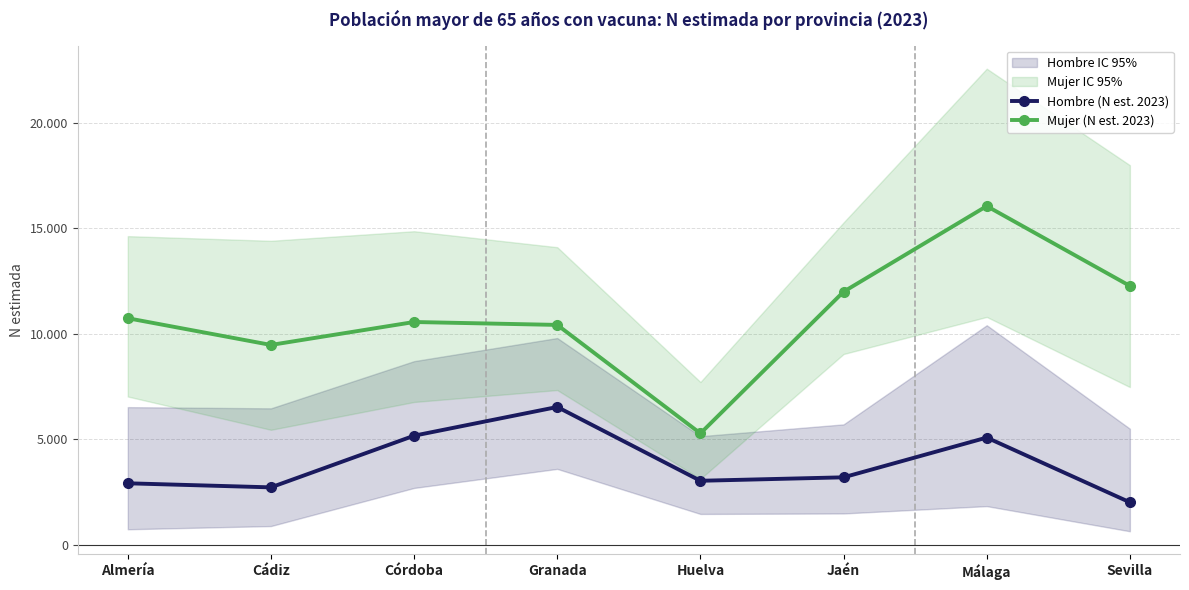

How many categories are shown in the chart?

8